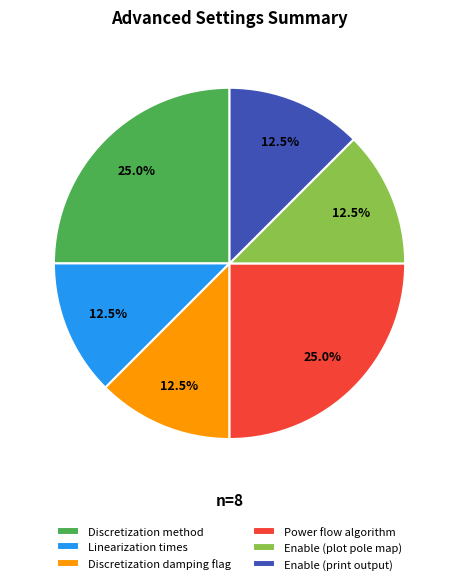

Approximately how many times larger is the value at Discretization damping flag compared to Enable (plot pole map)?

1.0